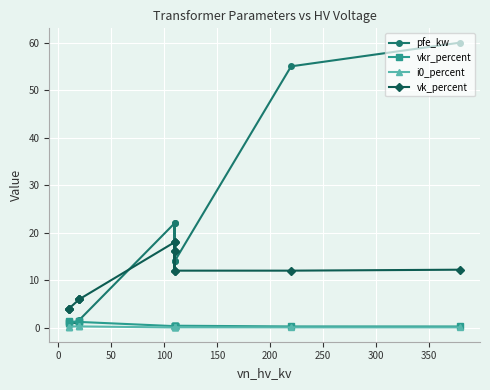

What is the spread (max minus min) of values at 150?

5.7